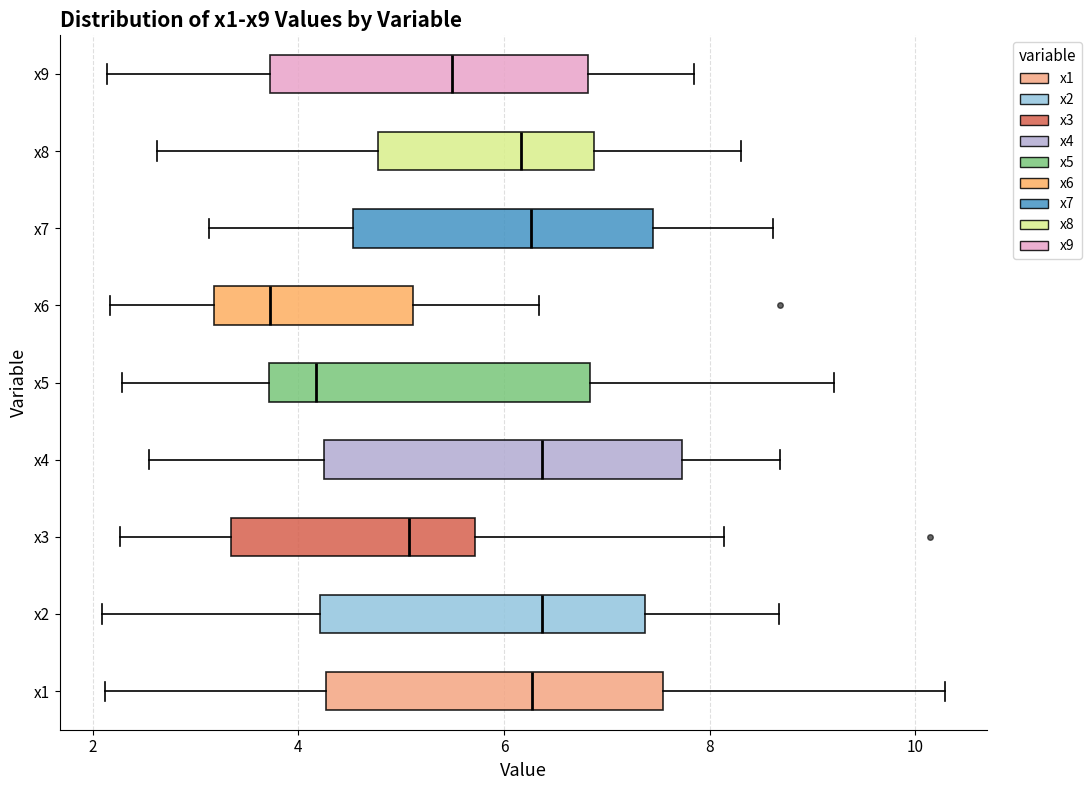

Where does the left whisker of the box for x4 end on the x-axis? The values are not printed on the chart, so give them approximately, as read against the axis.

2.6